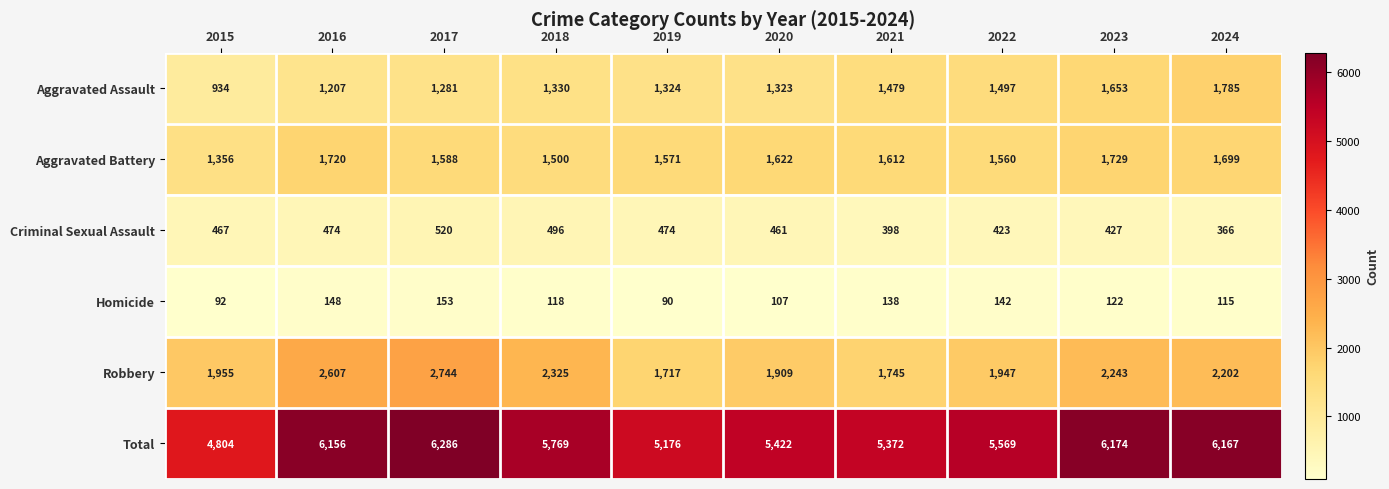

True or false: Aggravated Assault has a value of 1739 at 2020.

False